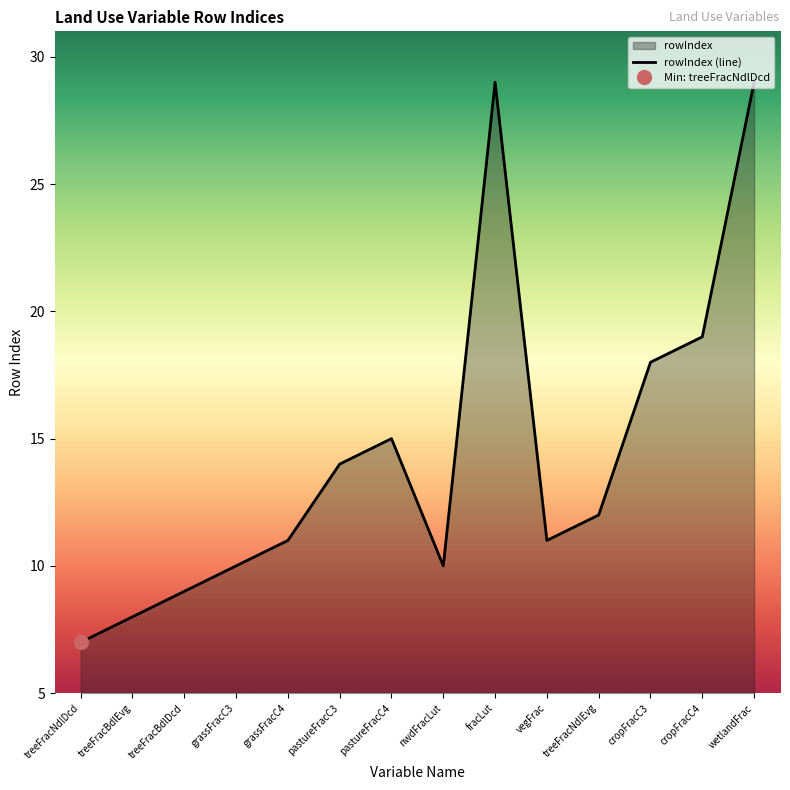

At which label is the value closest to 18?

cropFracC3